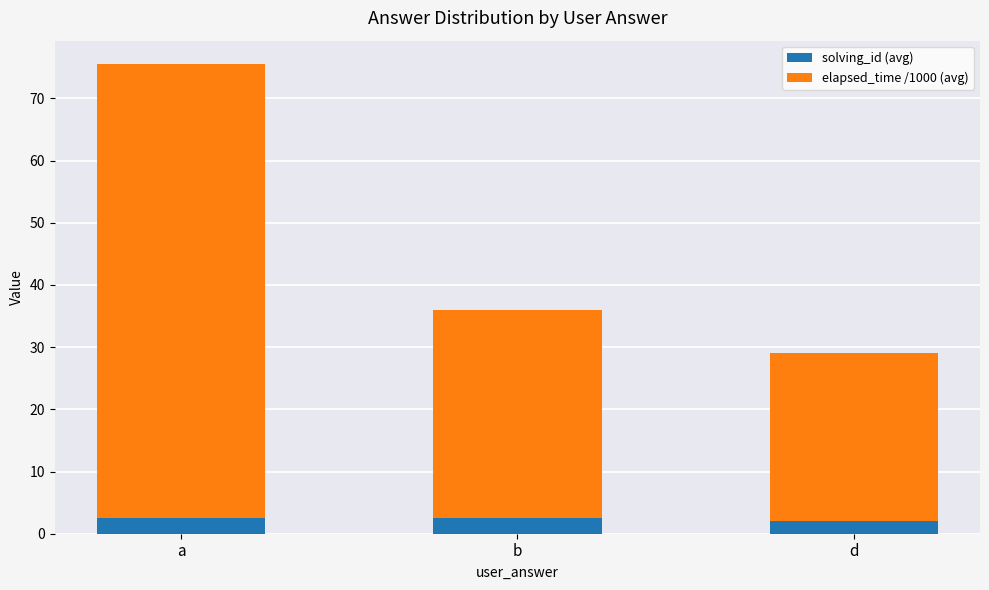

What is the total value across all series at d?

29.0